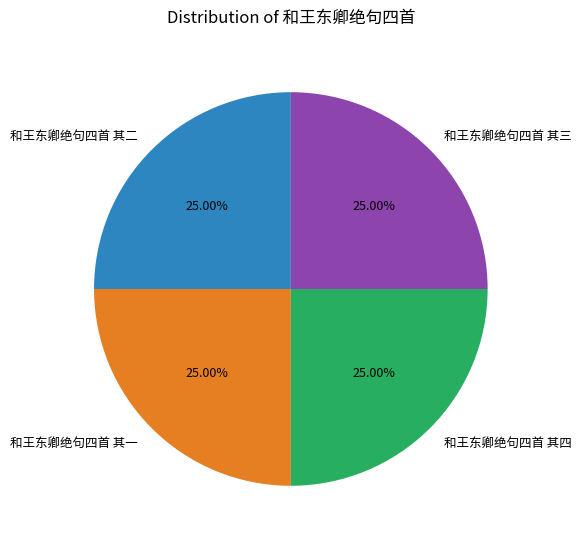

Approximately how many times larger is the value at 和王东卿绝句四首 其二 compared to 和王东卿绝句四首 其一?

1.0